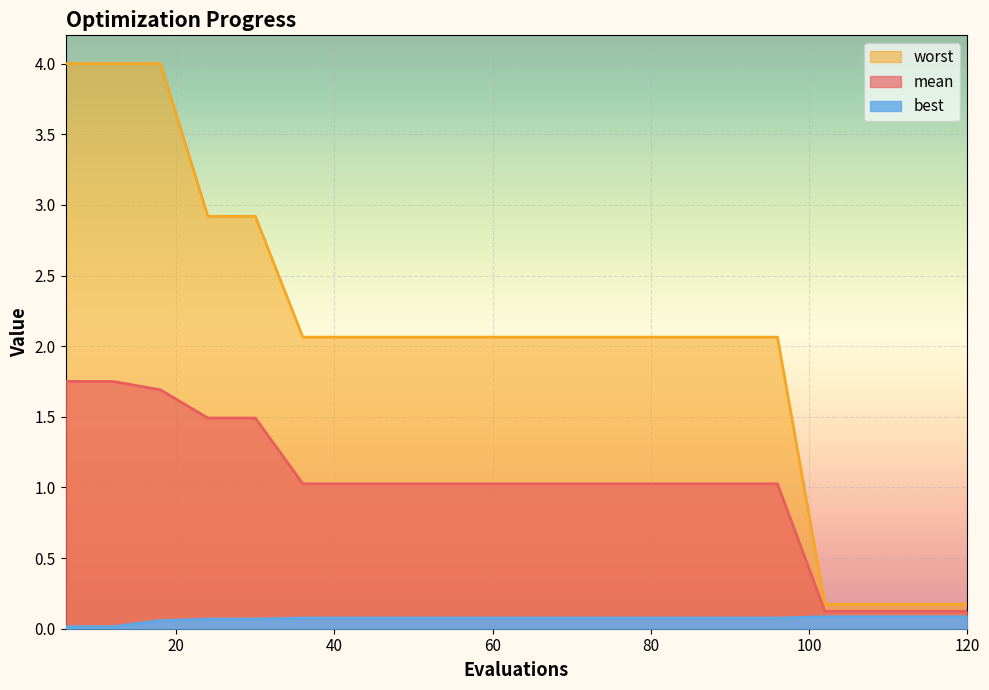

The mean series shows 1.8 at 12. True or false?

True